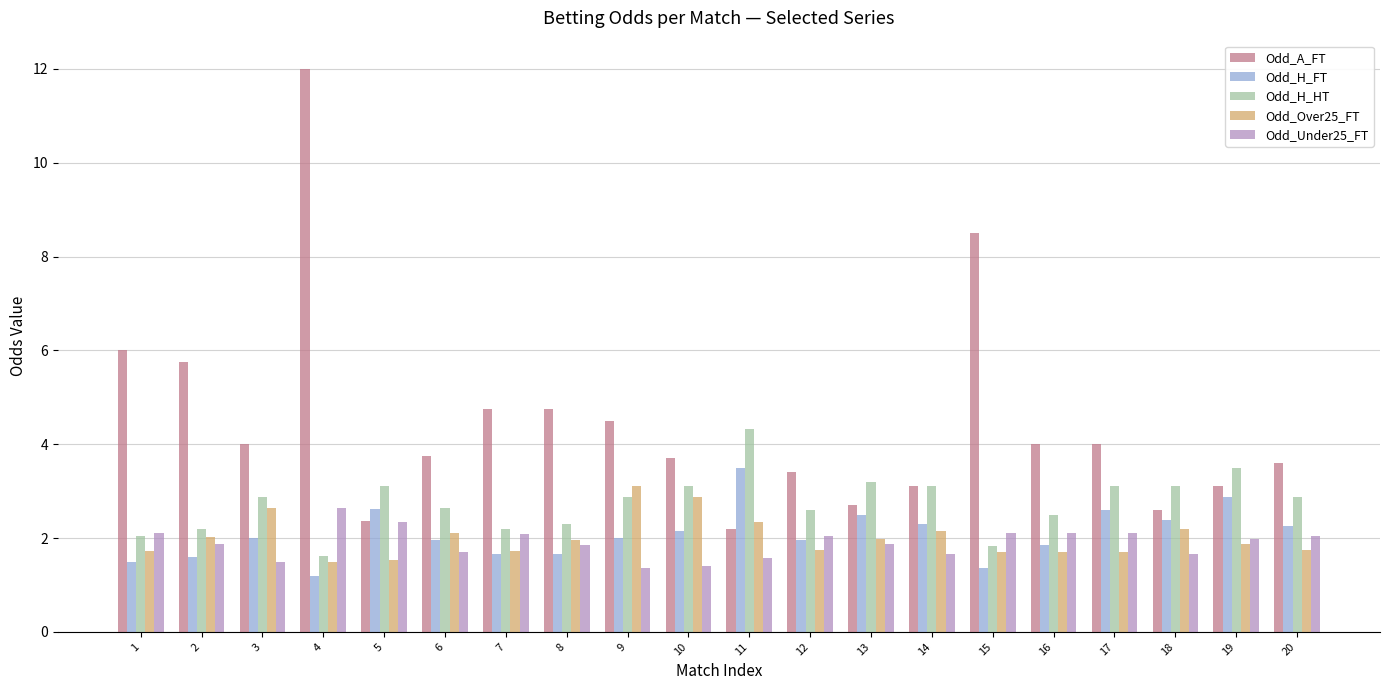

Which category has the highest value in the Odd_Under25_FT series?

4